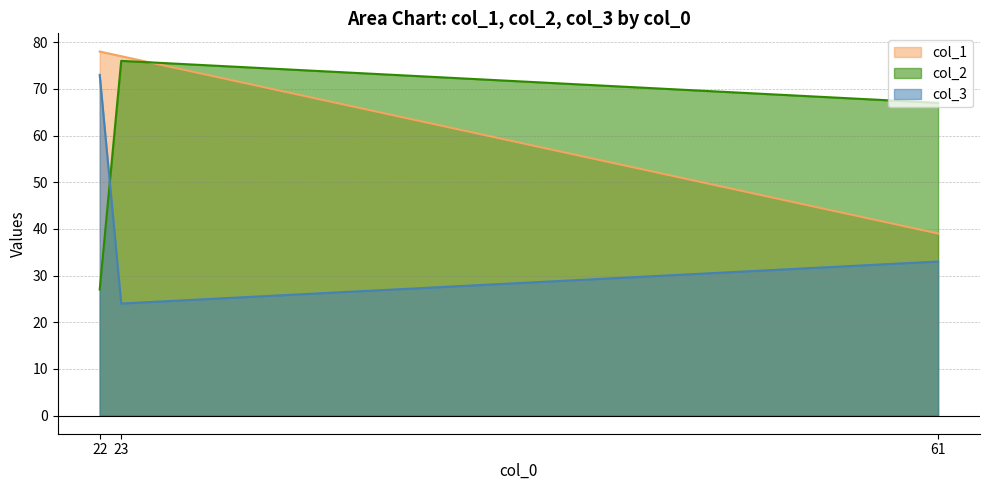

Reading left to right, transcribe all the data shown in this chart.

col_1: 22=78	23=77	61=39
col_2: 22=27	23=76	61=67
col_3: 22=73	23=24	61=33